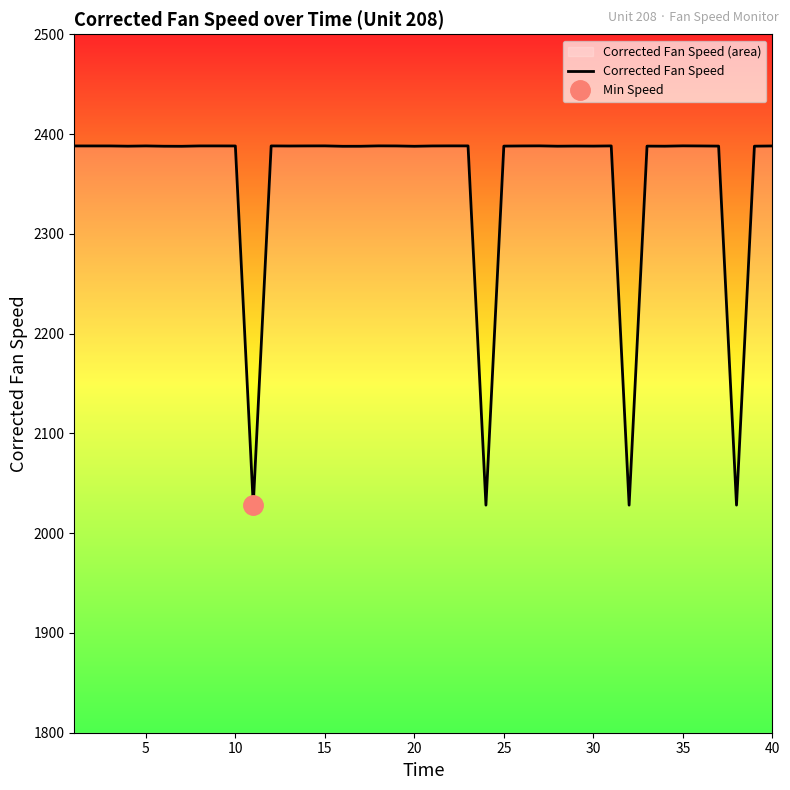

What is the lowest value of the Corrected Fan Speed series?

2028.1